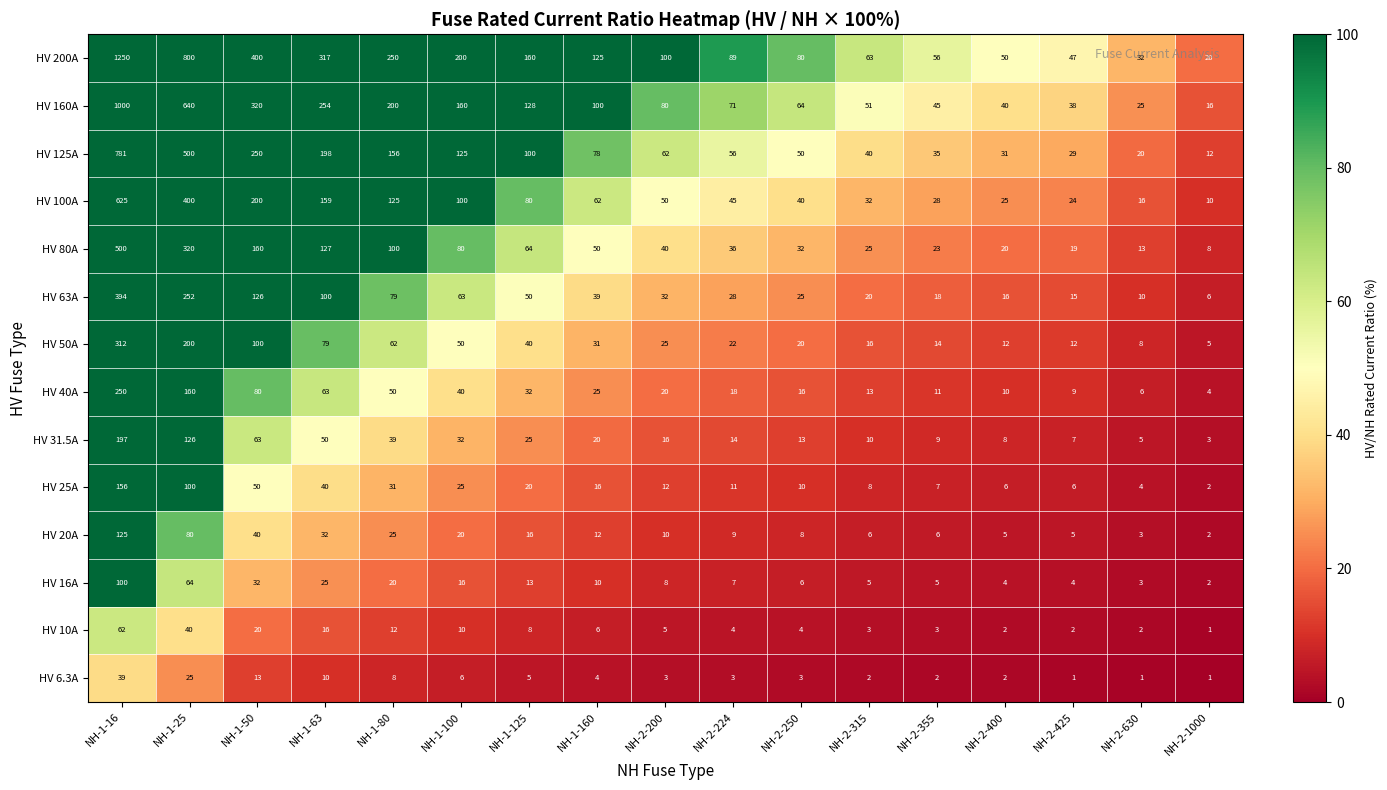

What is the difference between the HV 50A values at NH-2-224 and NH-2-400?

10